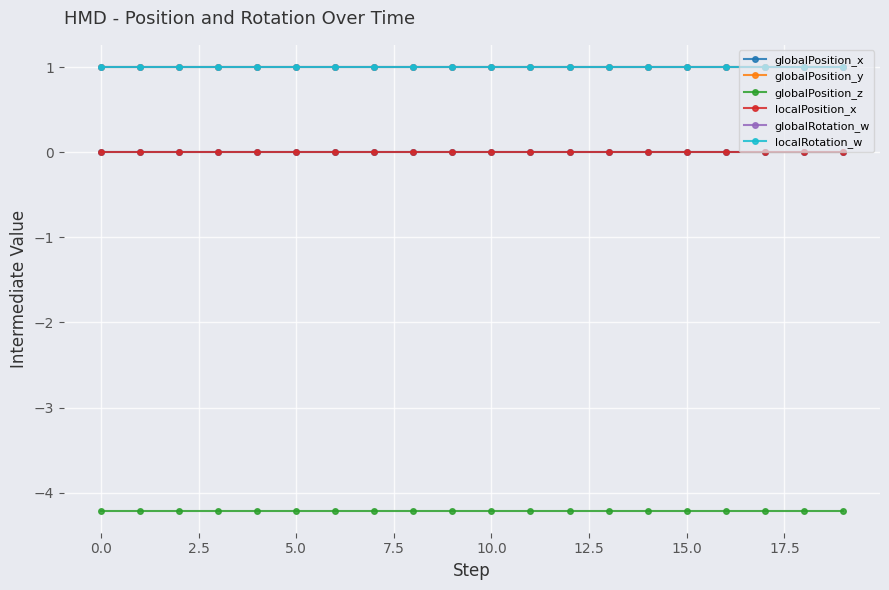

How many categories are shown in the chart?

20